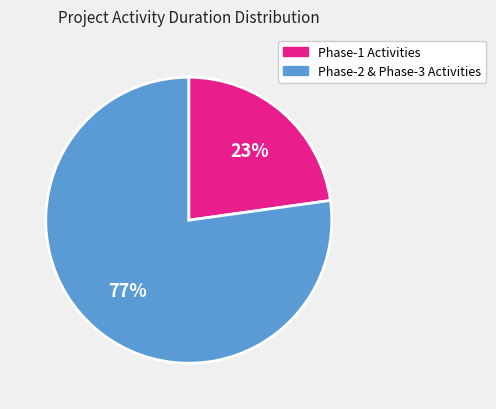

Which slice is the smallest?

Phase-1 Activities